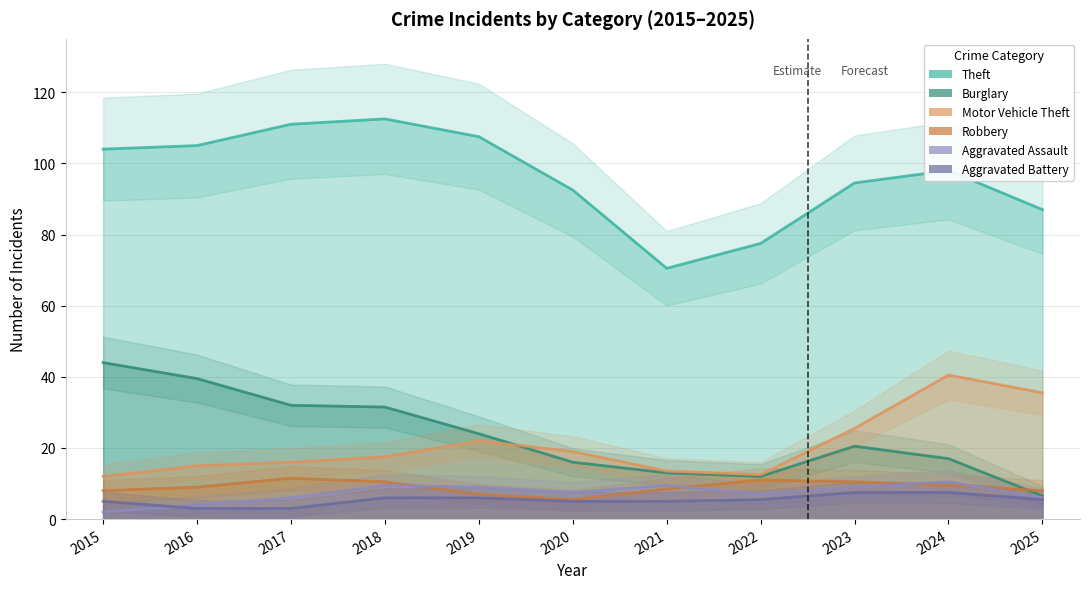

What is the total value across all series at 2023?

192